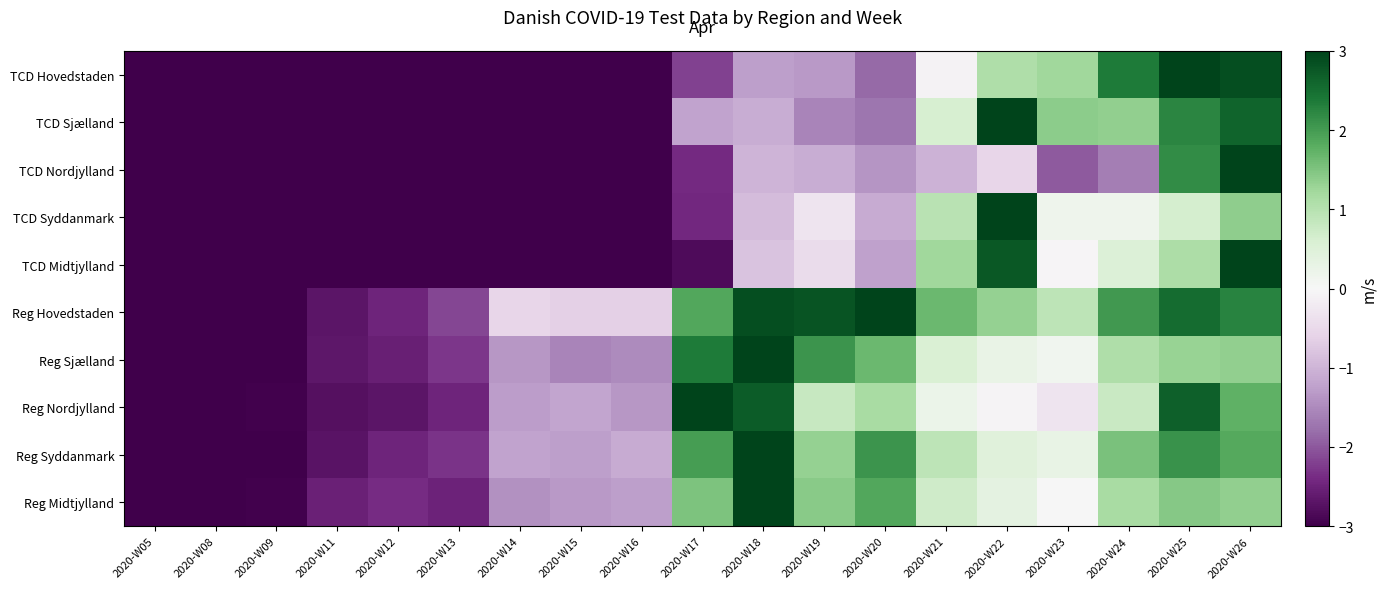

Reading left to right, extract all data points from this chart.

TCD Hovedstaden: 2020-W05=-3.0	2020-W08=-3.0	2020-W09=-3.0	2020-W11=-3.0	2020-W12=-3.0	2020-W13=-3.0	2020-W14=-3.0	2020-W15=-3.0	2020-W16=-3.0	2020-W17=-2.2	2020-W18=-1.3	2020-W19=-1.3	2020-W20=-1.8	2020-W21=-0.1	2020-W22=1.1	2020-W23=1.2	2020-W24=2.4	2020-W25=3.0	2020-W26=2.9
TCD Sjælland: 2020-W05=-3.0	2020-W08=-3.0	2020-W09=-3.0	2020-W11=-3.0	2020-W12=-3.0	2020-W13=-3.0	2020-W14=-3.0	2020-W15=-3.0	2020-W16=-3.0	2020-W17=-1.2	2020-W18=-1.1	2020-W19=-1.6	2020-W20=-1.7	2020-W21=0.6	2020-W22=3.0	2020-W23=1.4	2020-W24=1.4	2020-W25=2.2	2020-W26=2.6
TCD Nordjylland: 2020-W05=-3.0	2020-W08=-3.0	2020-W09=-3.0	2020-W11=-3.0	2020-W12=-3.0	2020-W13=-3.0	2020-W14=-3.0	2020-W15=-3.0	2020-W16=-3.0	2020-W17=-2.4	2020-W18=-1.0	2020-W19=-1.1	2020-W20=-1.4	2020-W21=-1.0	2020-W22=-0.6	2020-W23=-2.0	2020-W24=-1.6	2020-W25=2.2	2020-W26=3.0
TCD Syddanmark: 2020-W05=-3.0	2020-W08=-3.0	2020-W09=-3.0	2020-W11=-3.0	2020-W12=-3.0	2020-W13=-3.0	2020-W14=-3.0	2020-W15=-3.0	2020-W16=-3.0	2020-W17=-2.4	2020-W18=-0.9	2020-W19=-0.3	2020-W20=-1.1	2020-W21=1.0	2020-W22=3.0	2020-W23=0.2	2020-W24=0.2	2020-W25=0.7	2020-W26=1.4
TCD Midtjylland: 2020-W05=-3.0	2020-W08=-3.0	2020-W09=-3.0	2020-W11=-3.0	2020-W12=-3.0	2020-W13=-3.0	2020-W14=-3.0	2020-W15=-3.0	2020-W16=-3.0	2020-W17=-2.8	2020-W18=-0.8	2020-W19=-0.4	2020-W20=-1.2	2020-W21=1.2	2020-W22=2.8	2020-W23=-0.0	2020-W24=0.5	2020-W25=1.1	2020-W26=3.0
Reg Hovedstaden: 2020-W05=-3.0	2020-W08=-3.0	2020-W09=-3.0	2020-W11=-2.7	2020-W12=-2.5	2020-W13=-2.1	2020-W14=-0.6	2020-W15=-0.6	2020-W16=-0.6	2020-W17=1.9	2020-W18=2.9	2020-W19=2.8	2020-W20=3.0	2020-W21=1.6	2020-W22=1.3	2020-W23=0.9	2020-W24=2.0	2020-W25=2.5	2020-W26=2.3
Reg Sjælland: 2020-W05=-3.0	2020-W08=-3.0	2020-W09=-3.0	2020-W11=-2.7	2020-W12=-2.6	2020-W13=-2.3	2020-W14=-1.3	2020-W15=-1.6	2020-W16=-1.5	2020-W17=2.4	2020-W18=3.0	2020-W19=2.1	2020-W20=1.6	2020-W21=0.6	2020-W22=0.3	2020-W23=0.1	2020-W24=1.1	2020-W25=1.3	2020-W26=1.3
Reg Nordjylland: 2020-W05=-3.0	2020-W08=-3.0	2020-W09=-3.0	2020-W11=-2.7	2020-W12=-2.7	2020-W13=-2.5	2020-W14=-1.3	2020-W15=-1.2	2020-W16=-1.3	2020-W17=3.0	2020-W18=2.7	2020-W19=0.8	2020-W20=1.2	2020-W21=0.2	2020-W22=-0.1	2020-W23=-0.3	2020-W24=0.8	2020-W25=2.7	2020-W26=1.8
Reg Syddanmark: 2020-W05=-3.0	2020-W08=-3.0	2020-W09=-3.0	2020-W11=-2.7	2020-W12=-2.5	2020-W13=-2.3	2020-W14=-1.2	2020-W15=-1.3	2020-W16=-1.1	2020-W17=2.0	2020-W18=3.0	2020-W19=1.3	2020-W20=2.1	2020-W21=0.9	2020-W22=0.5	2020-W23=0.3	2020-W24=1.5	2020-W25=2.1	2020-W26=1.8
Reg Midtjylland: 2020-W05=-3.0	2020-W08=-3.0	2020-W09=-3.0	2020-W11=-2.5	2020-W12=-2.4	2020-W13=-2.5	2020-W14=-1.4	2020-W15=-1.3	2020-W16=-1.2	2020-W17=1.5	2020-W18=3.0	2020-W19=1.4	2020-W20=1.9	2020-W21=0.7	2020-W22=0.4	2020-W23=0.0	2020-W24=1.2	2020-W25=1.4	2020-W26=1.3